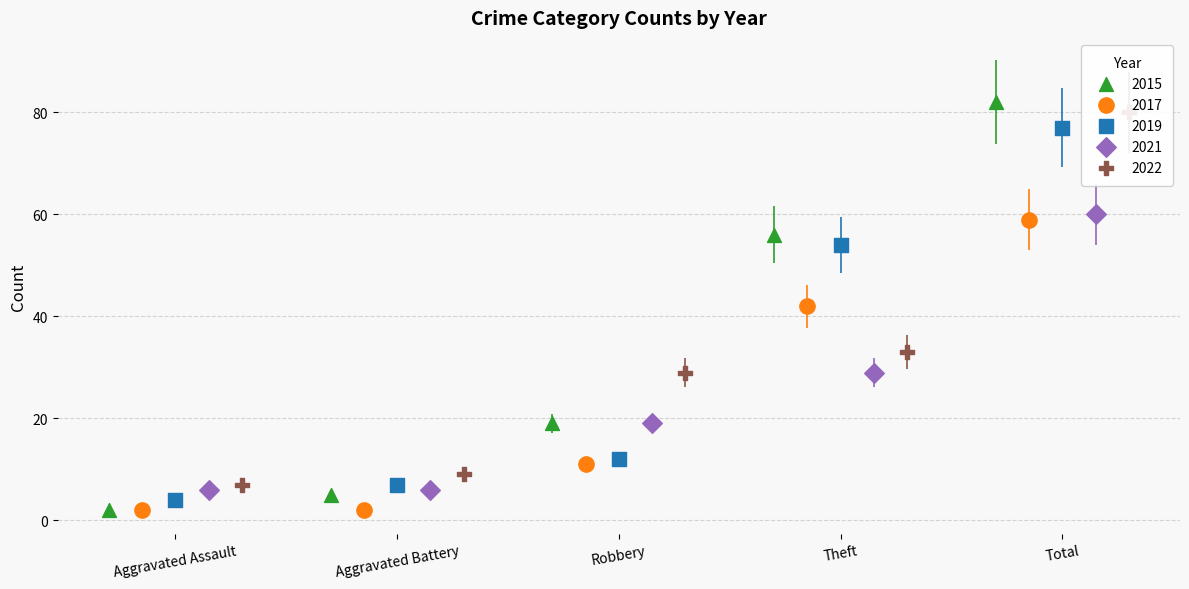

Which series reaches the minimum Y coordinate?

2015